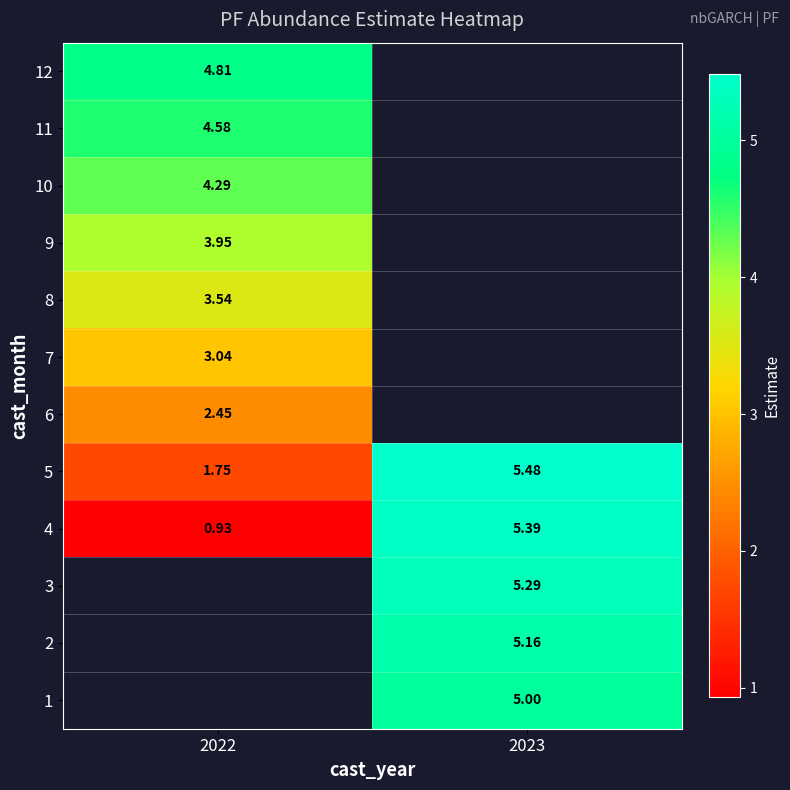

Is the value of 5 at 2022 greater than the value of 12 at 2022?

No